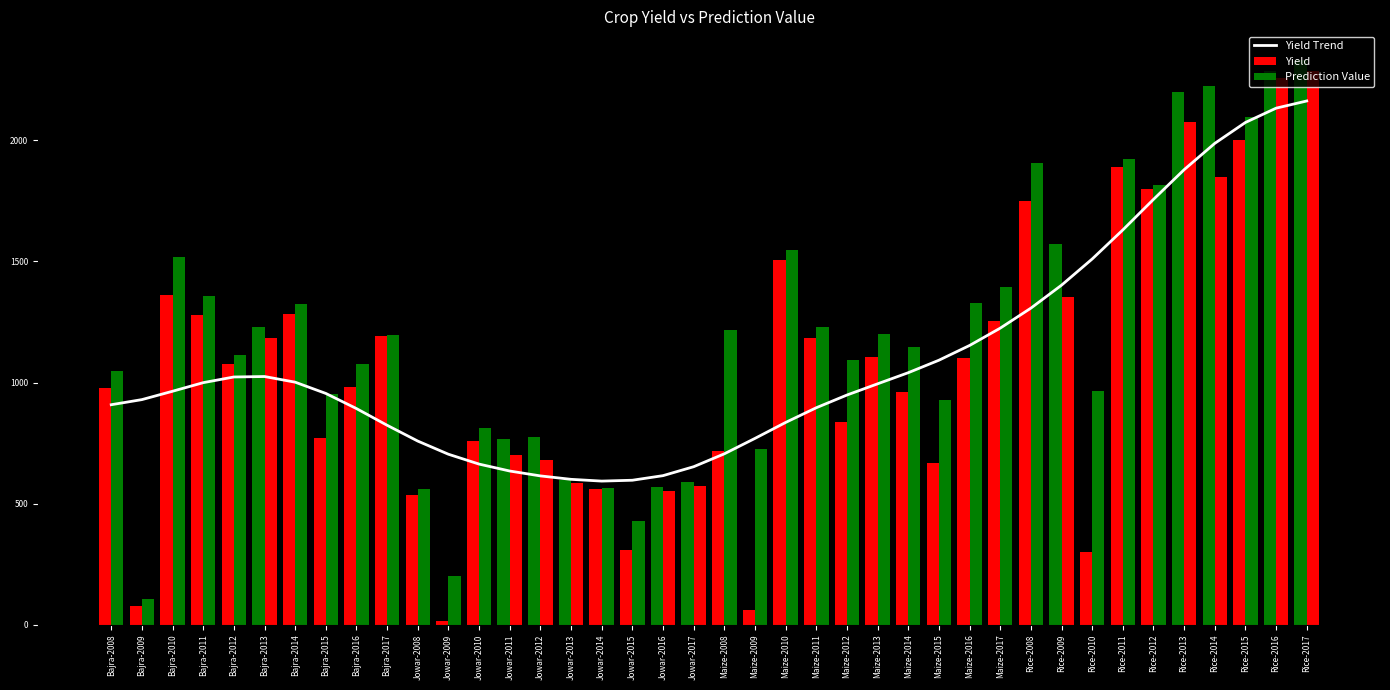

What is the approximate value of Prediction Value at Maize-2009?

727.6